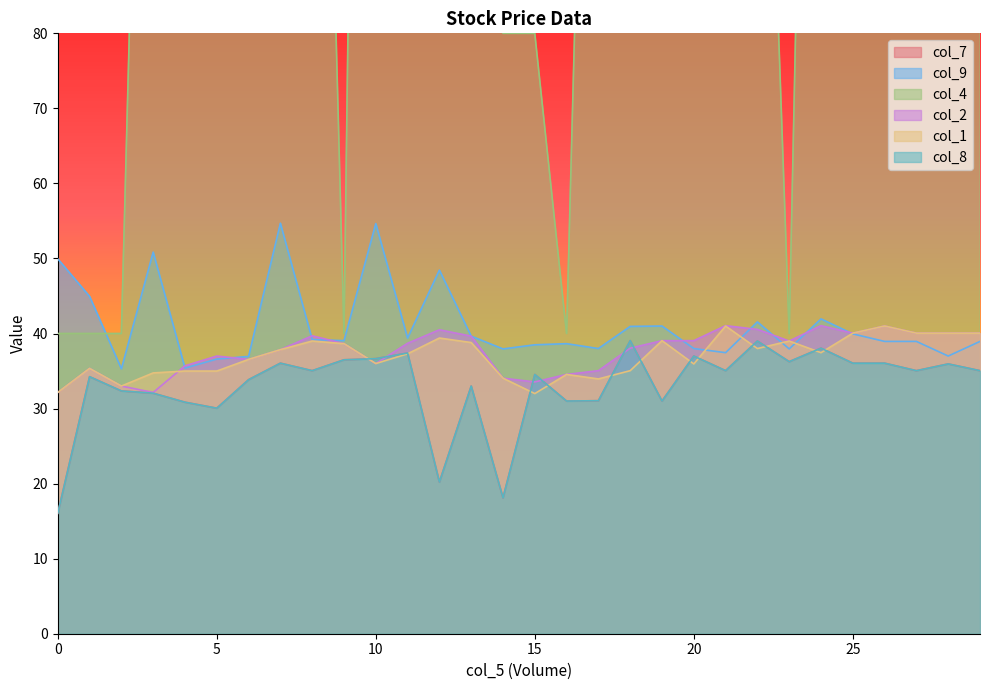

Rank the categories by col_2 value from highest to lowest.

21, 24, 26, 22, 12, 25, 27, 28, 29, 8, 13, 19, 20, 23, 11, 9, 18, 7, 5, 6, 10, 4, 1, 17, 16, 14, 15, 2, 0, 3